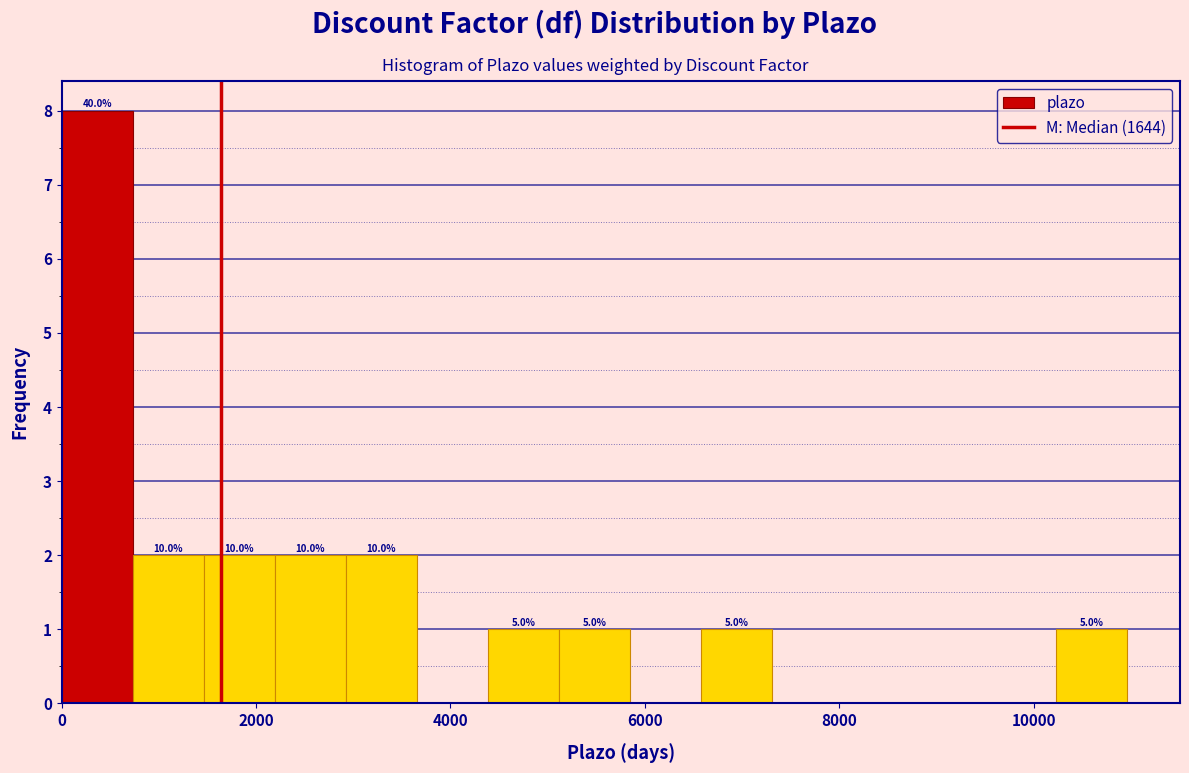

Around what value on the x-axis is the tallest bar? Give the approximate position of its centre, as read against the axis.

400